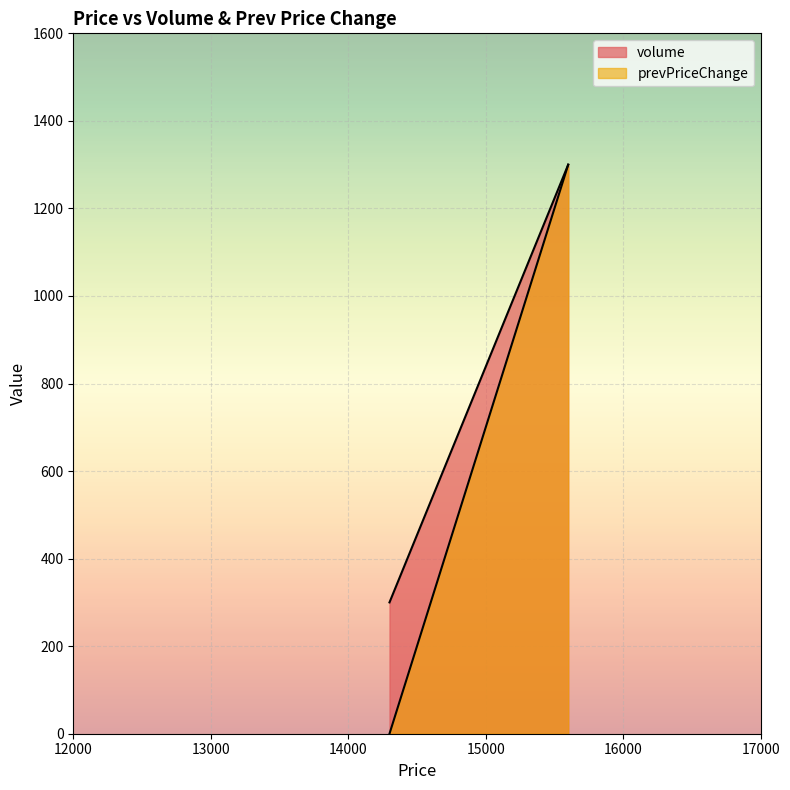

Which series has the widest spread of values?

prevPriceChange